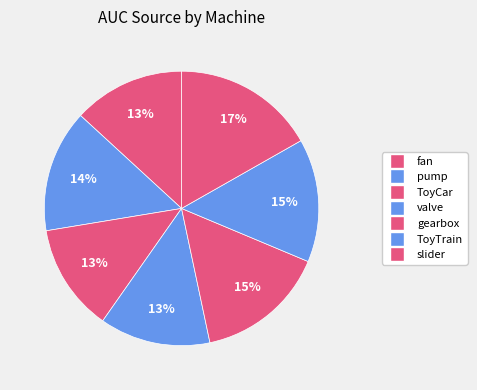

How many segments does this pie chart have?

7